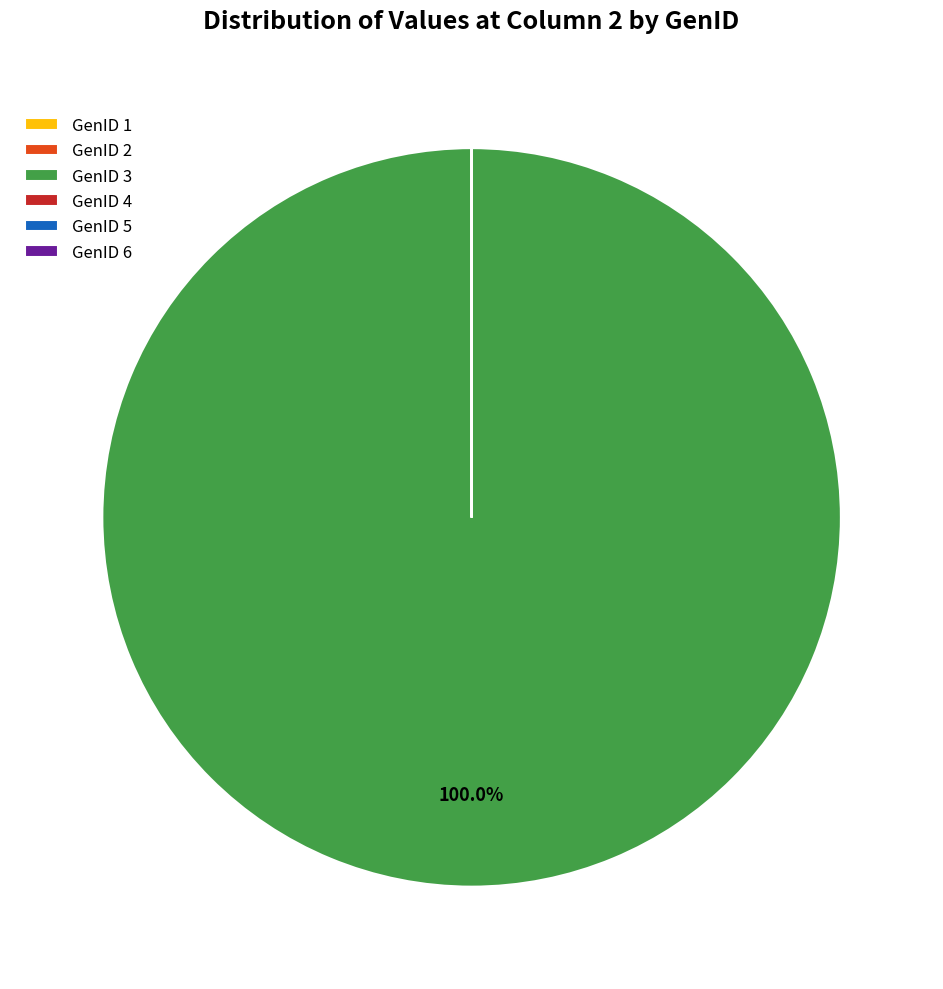

What is the largest slice in the pie chart?

GenID 3